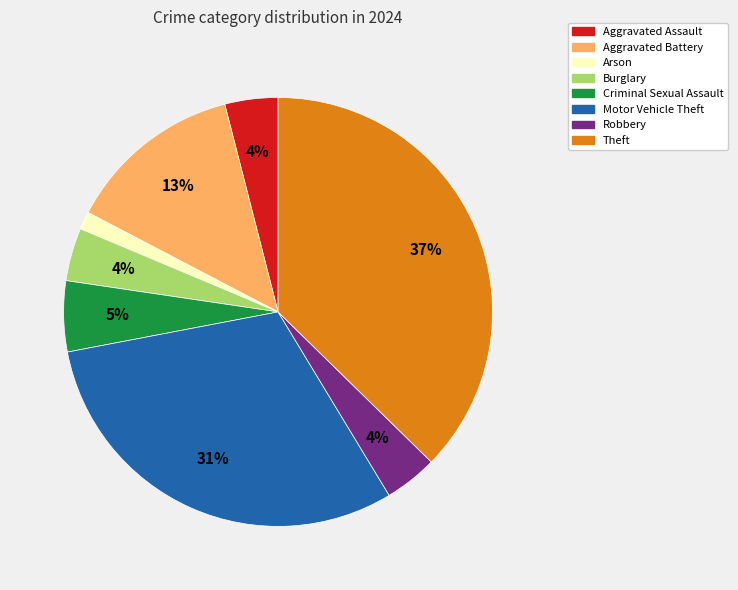

To the nearest percent, what portion does Aggravated Assault represent?

4%